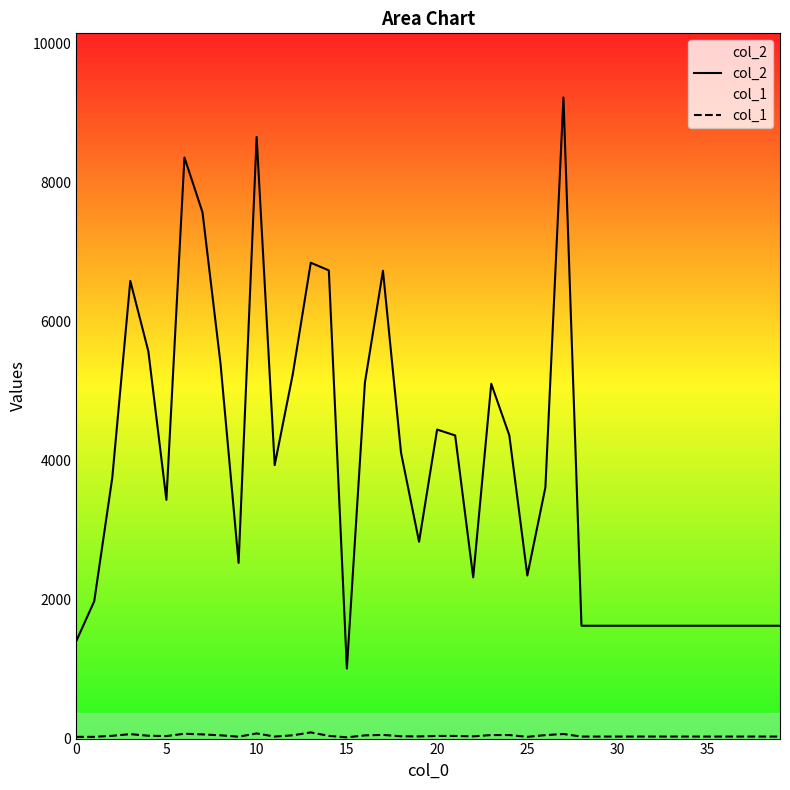

Which series has the largest total across all categories?

col_2